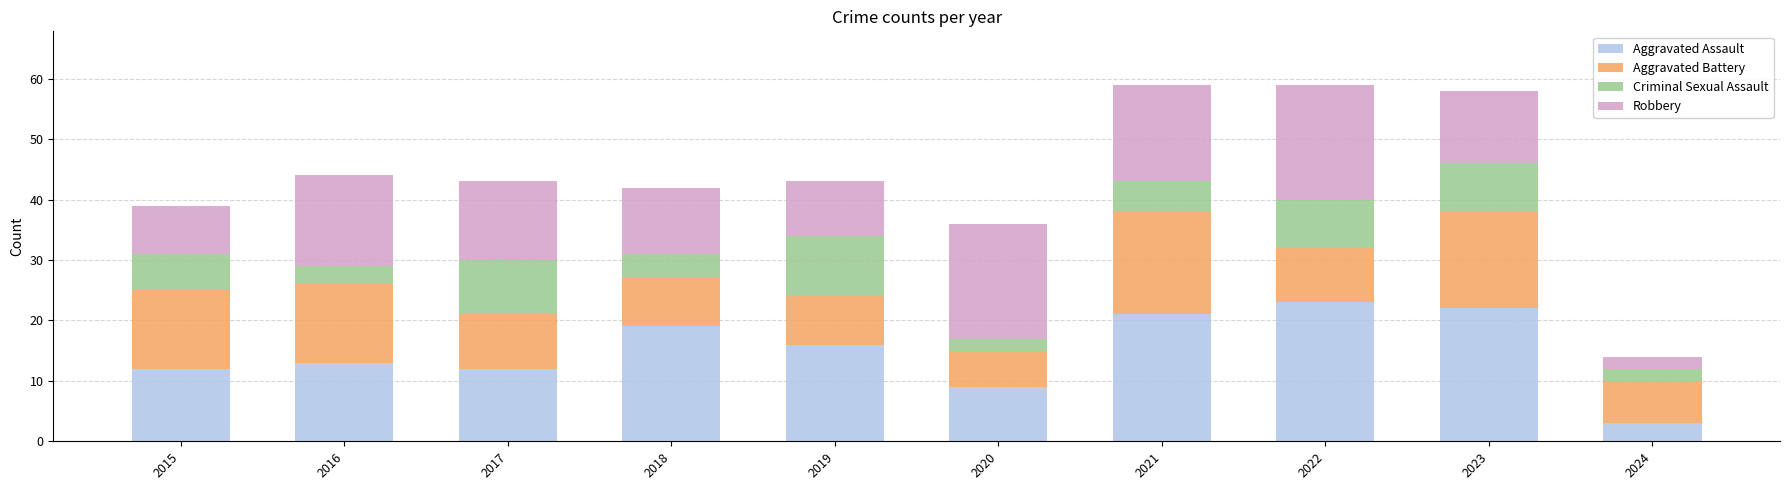

The value of Aggravated Assault at 2023 is 22. True or false?

True